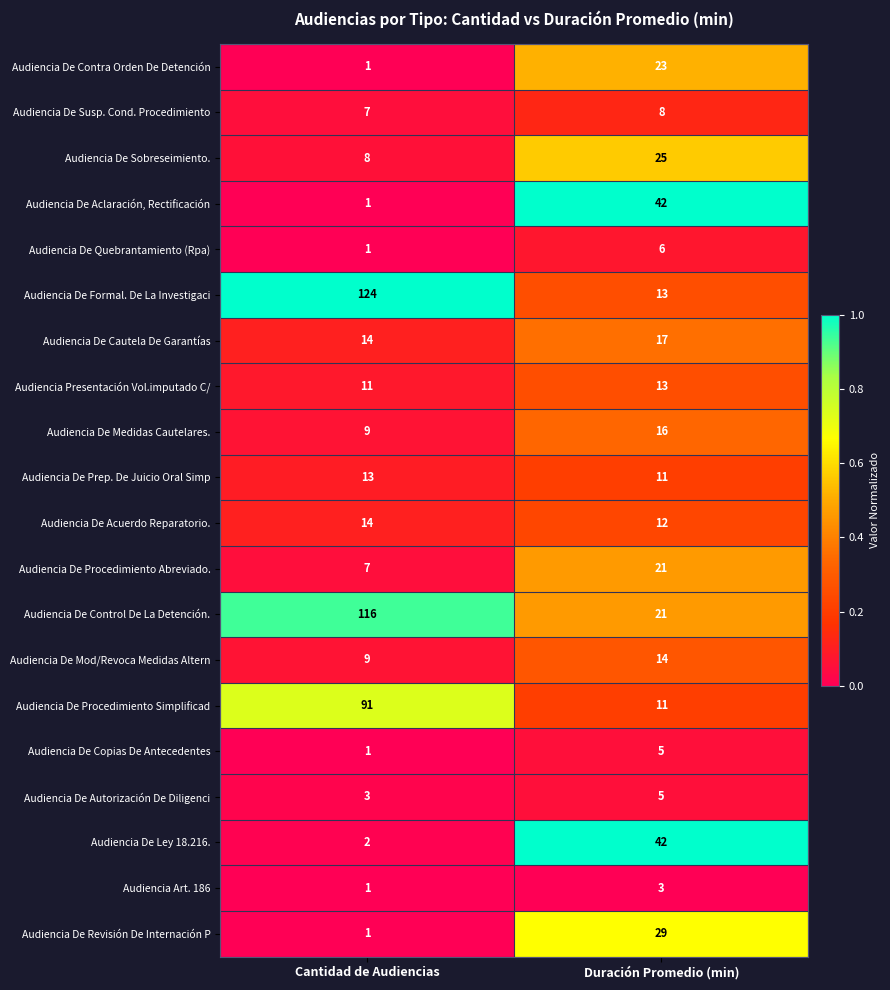

Which series changed the most between Cantidad de Audiencias and Duración Promedio (min)?

Audiencia De Formal. De La Investigaci